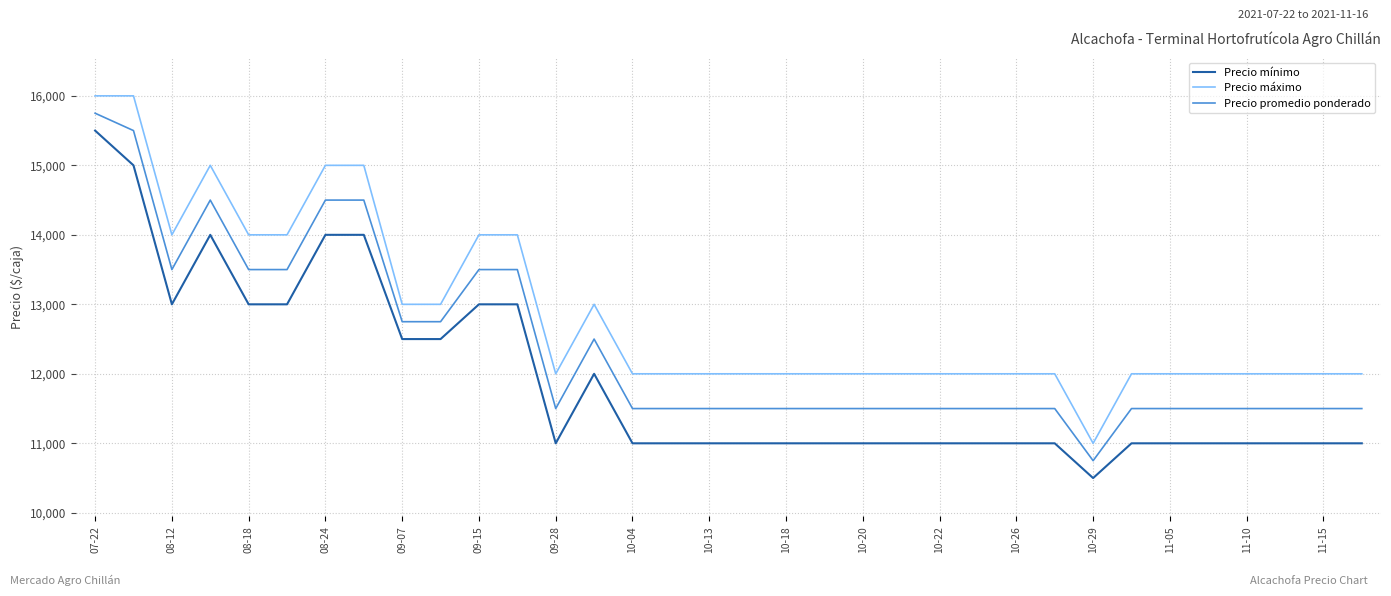

True or false: Precio promedio ponderado and Precio mínimo intersect in this chart.

False